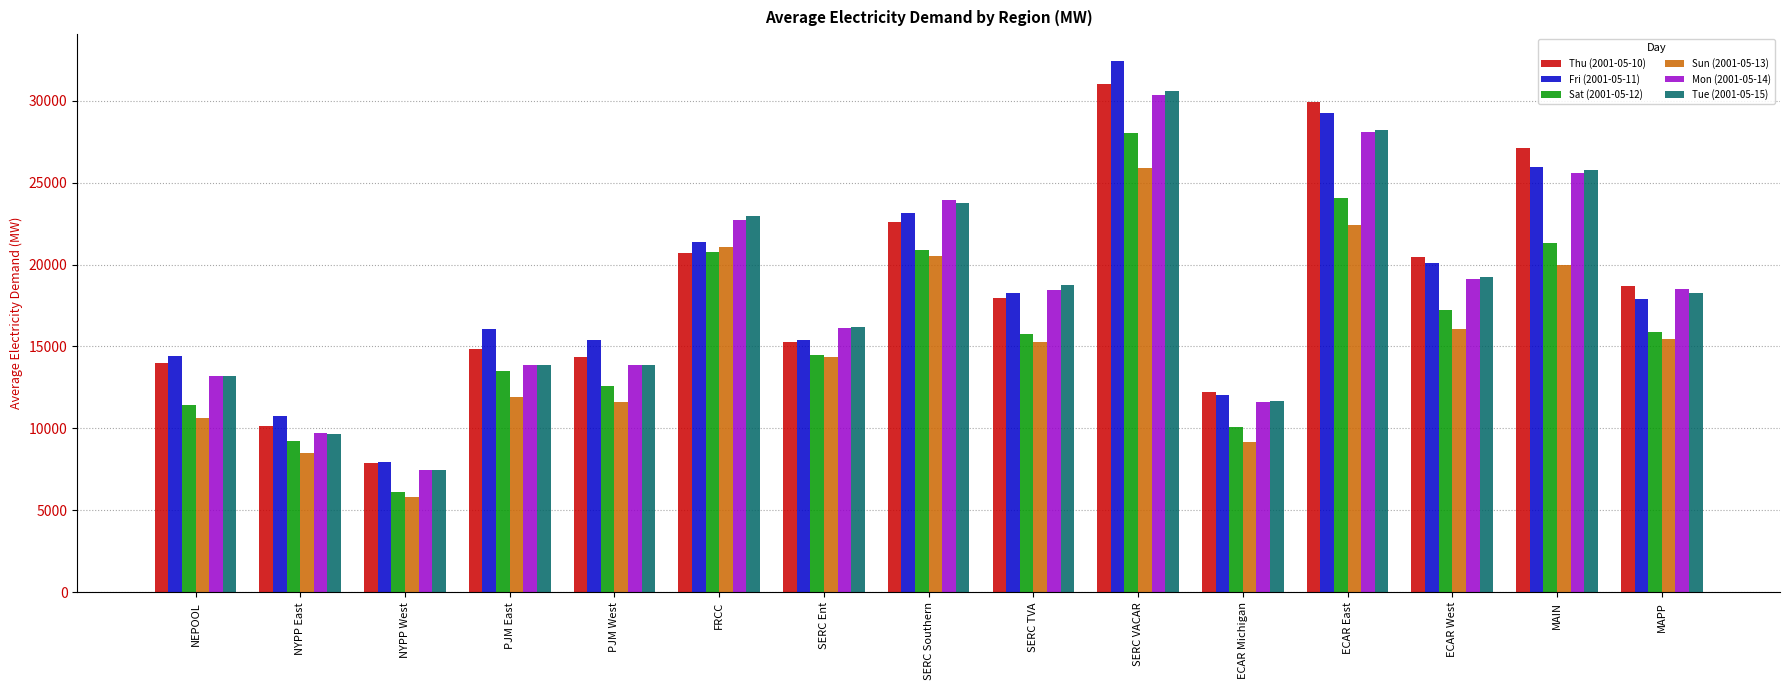

Which label corresponds to the smallest value in the chart?

NYPP West